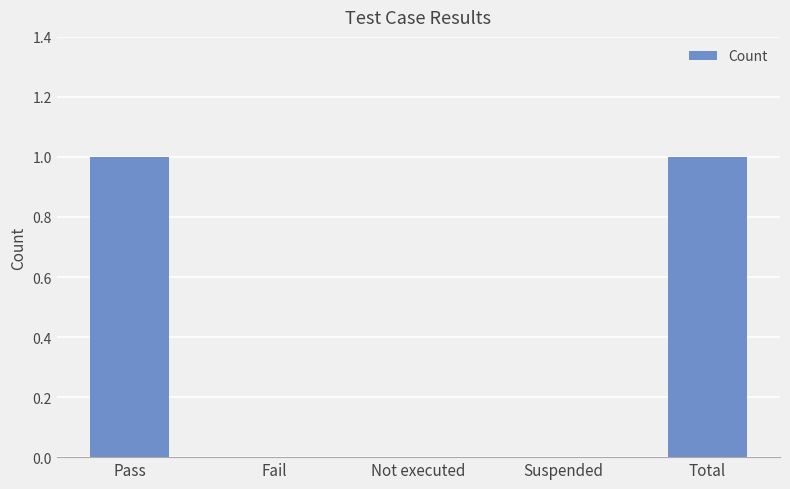

The value at Suspended is 0. True or false?

True